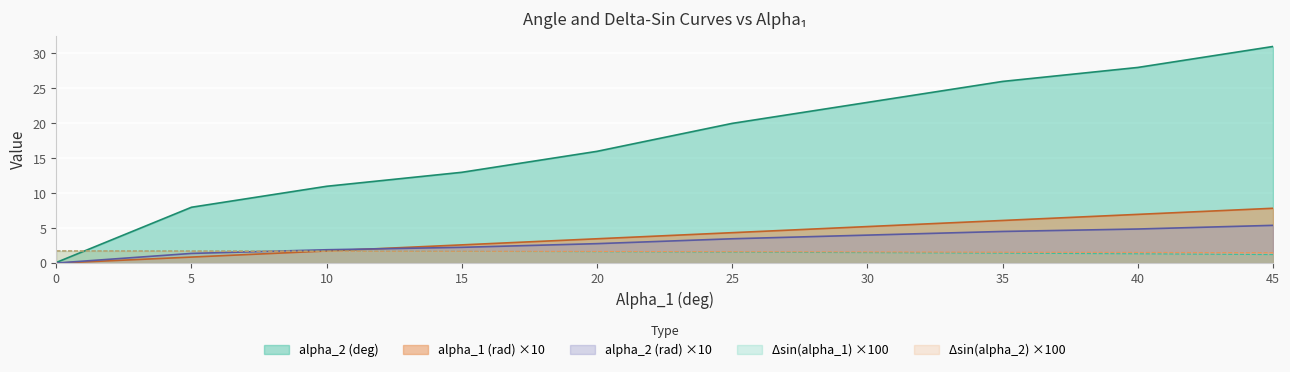

Which label corresponds to the largest value in the chart?

45